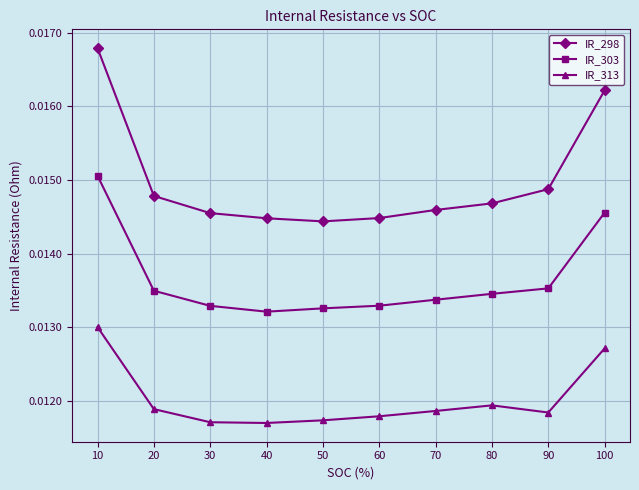

Does the chart display data point markers on the line(s)?

Yes